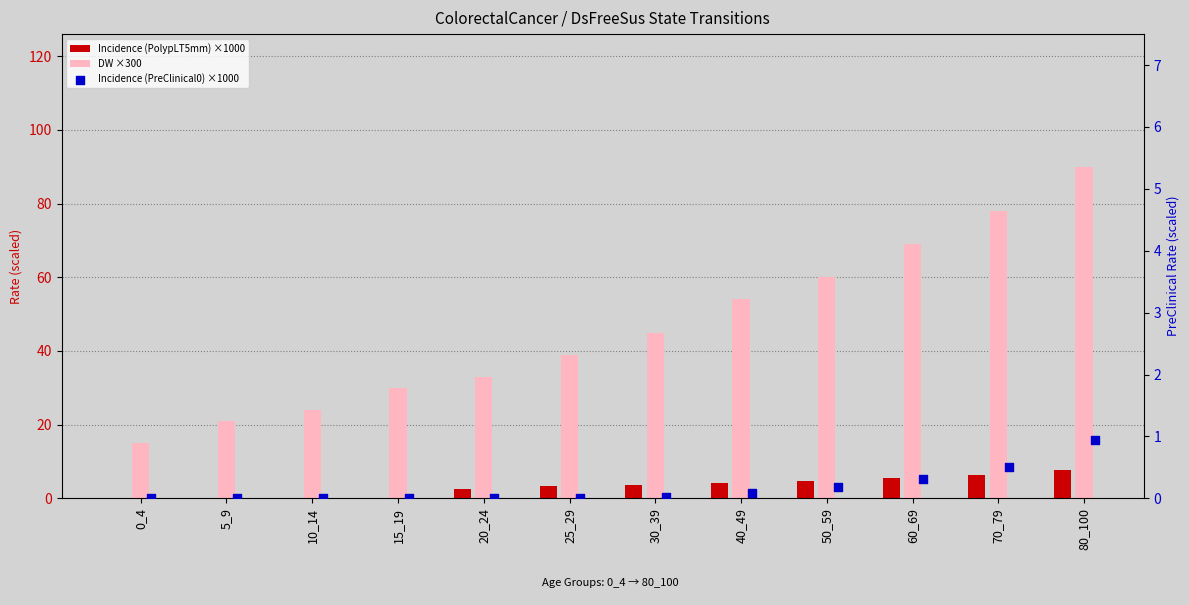

What are all the series names shown in the legend?

Incidence (PolypLT5mm) ×1000, DW ×300, Incidence (PreClinical0) ×1000